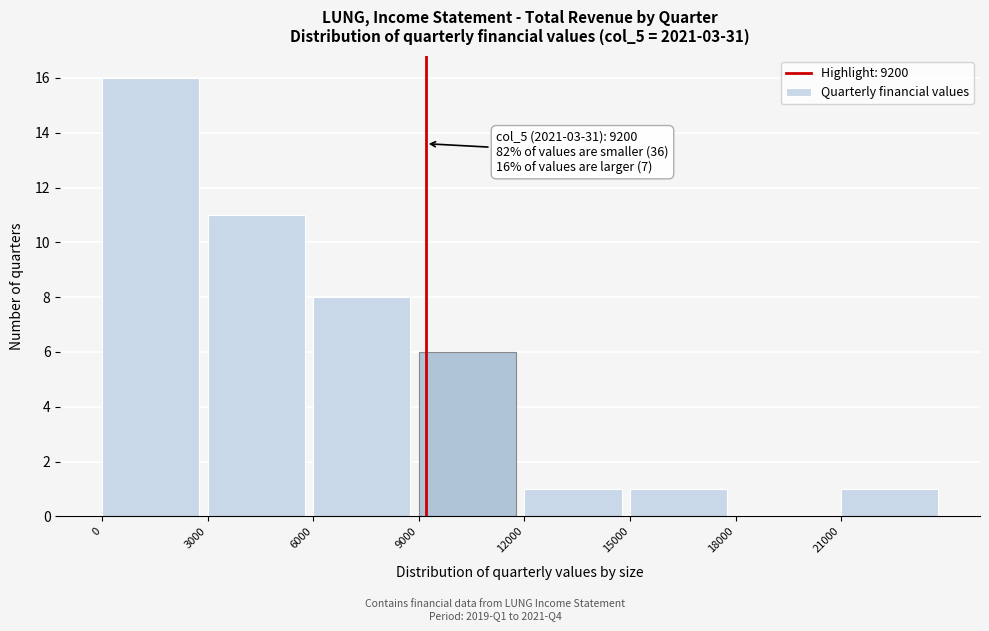

Over which range of the x-axis is the bar tallest?

0 to 3000